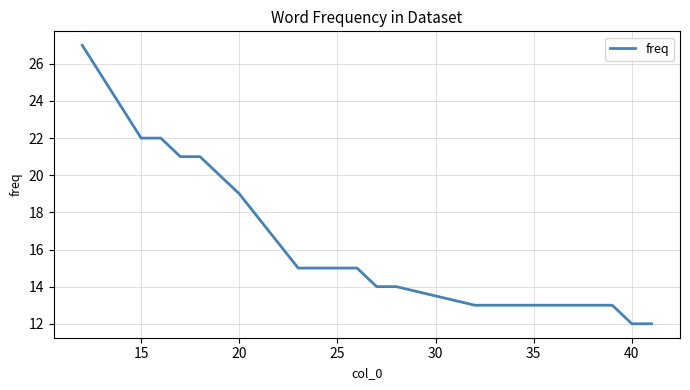

What is the difference between the maximum and minimum values?

15